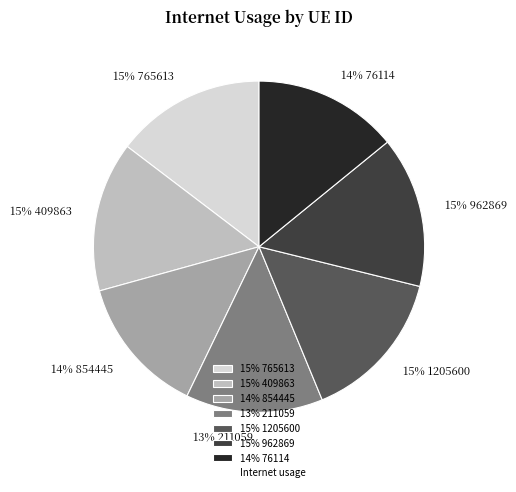

How many segments does this pie chart have?

7